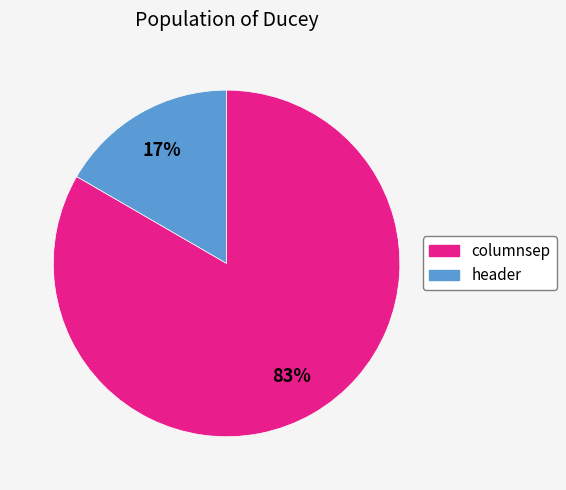

Approximately how many times larger is the value at header compared to columnsep?

0.2